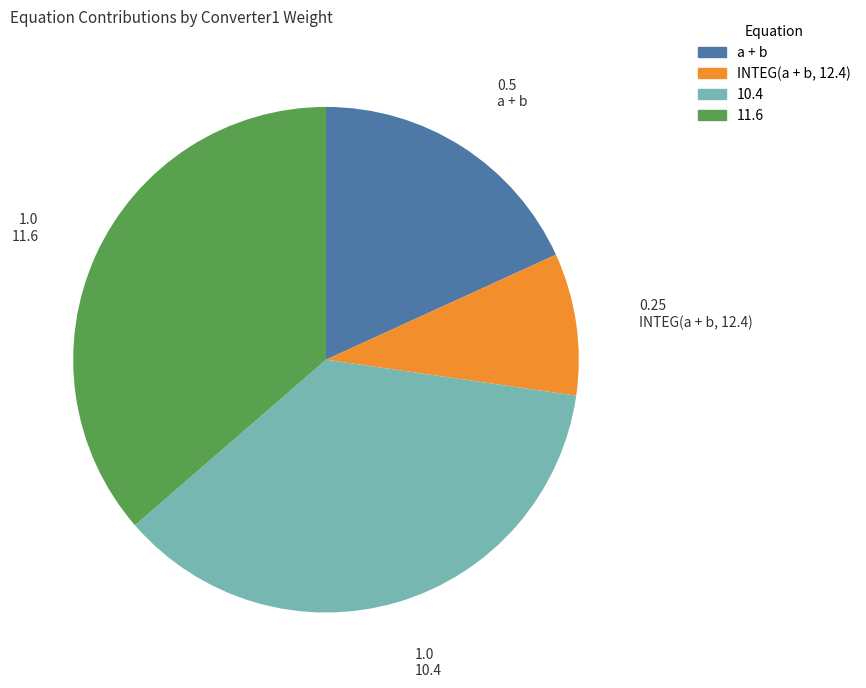

Does a + b represent more than half of the total?

No